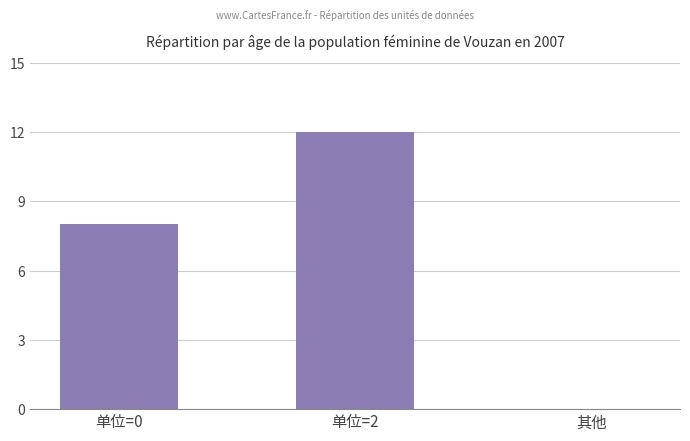

Reading left to right, extract all data points from this chart.

单位=0=8	单位=2=12	其他=0